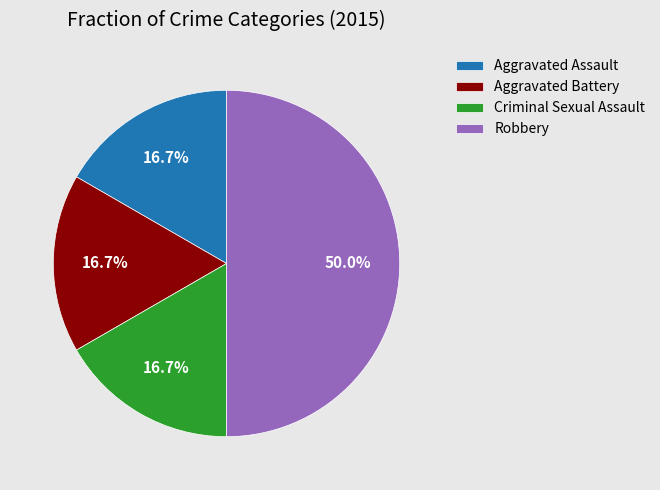

What portion of the pie excludes Robbery?

50.0%